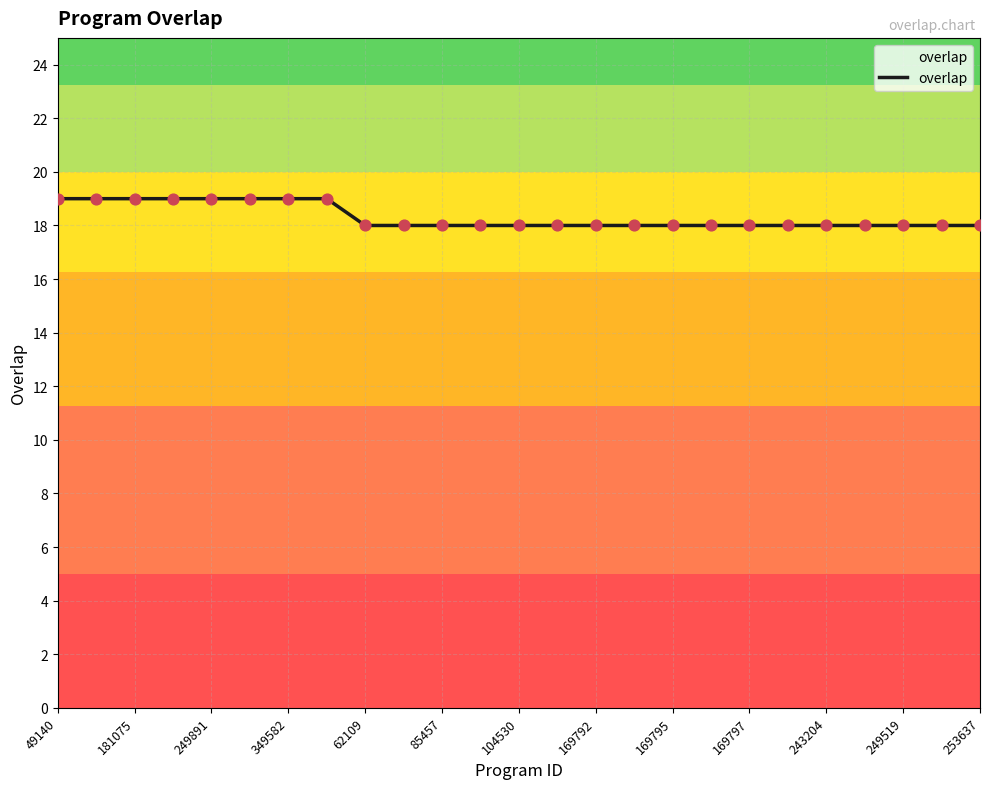

What is the minimum value shown in the chart?

18